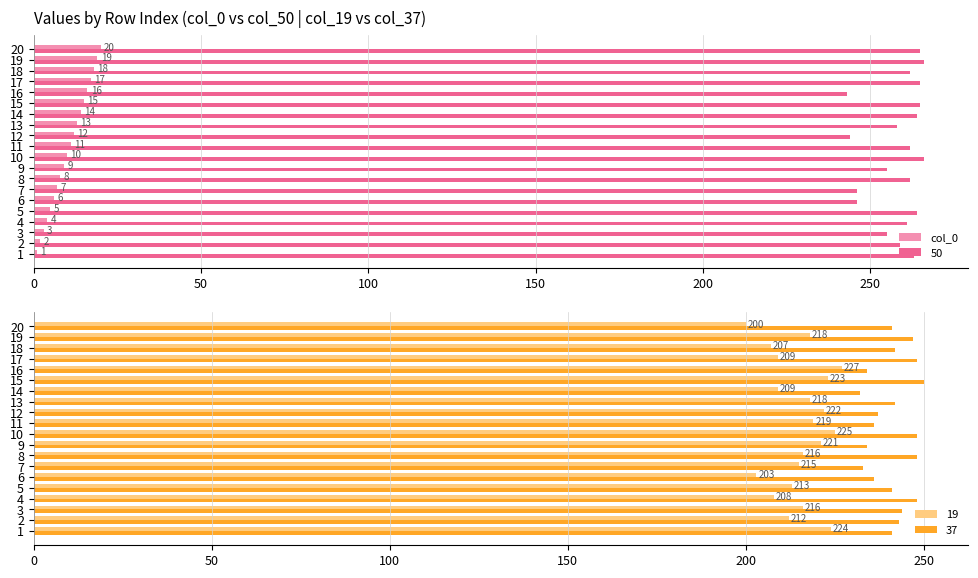

What is the sum of the 37 values at 6 and 13?

478